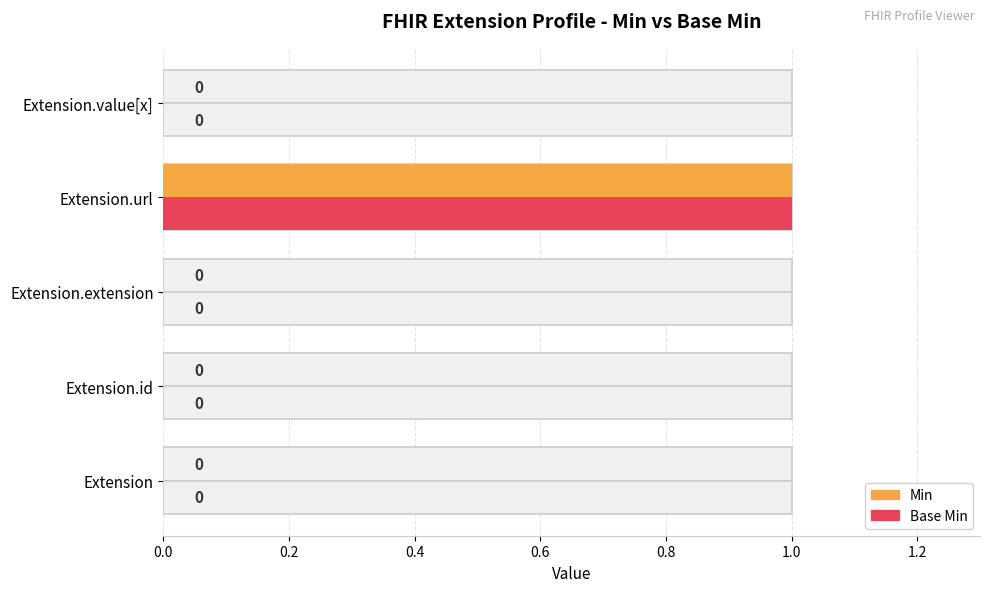

Between 0.0 and 0.4, which series saw the biggest shift?

Min